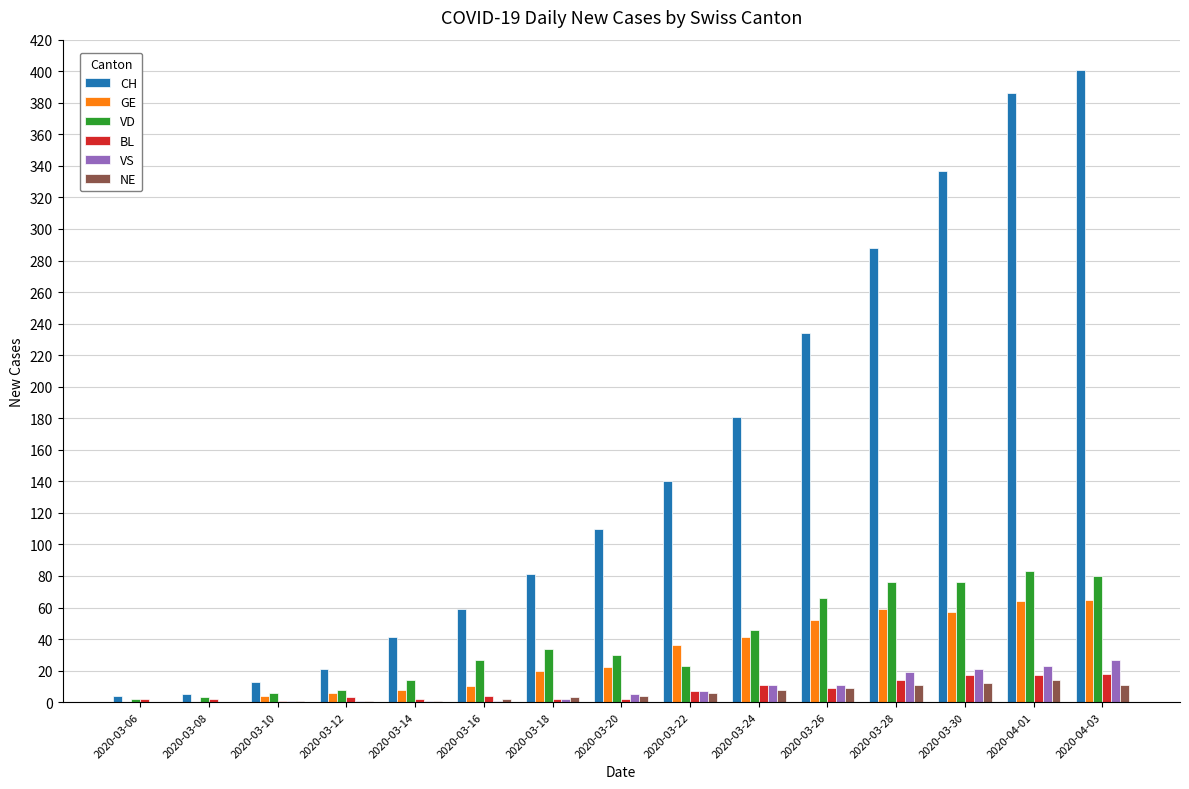

How many categories are shown in the chart?

15